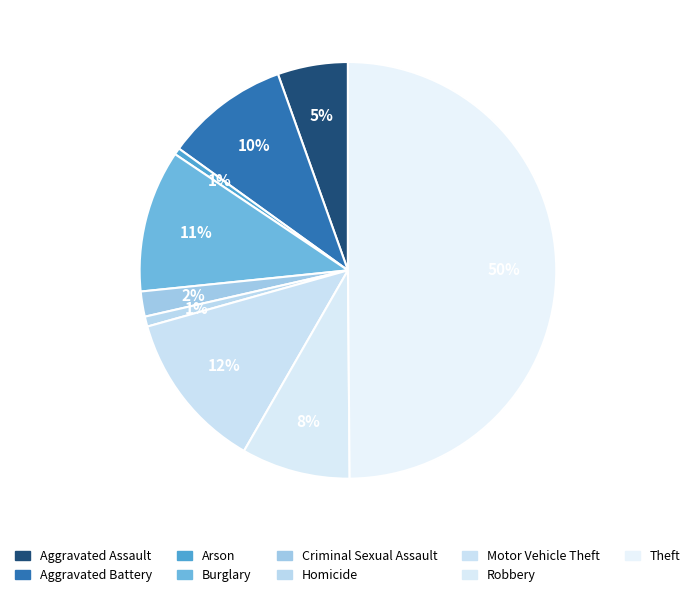

Rank the categories by value from lowest to highest.

Arson, Homicide, Criminal Sexual Assault, Aggravated Assault, Robbery, Aggravated Battery, Burglary, Motor Vehicle Theft, Theft